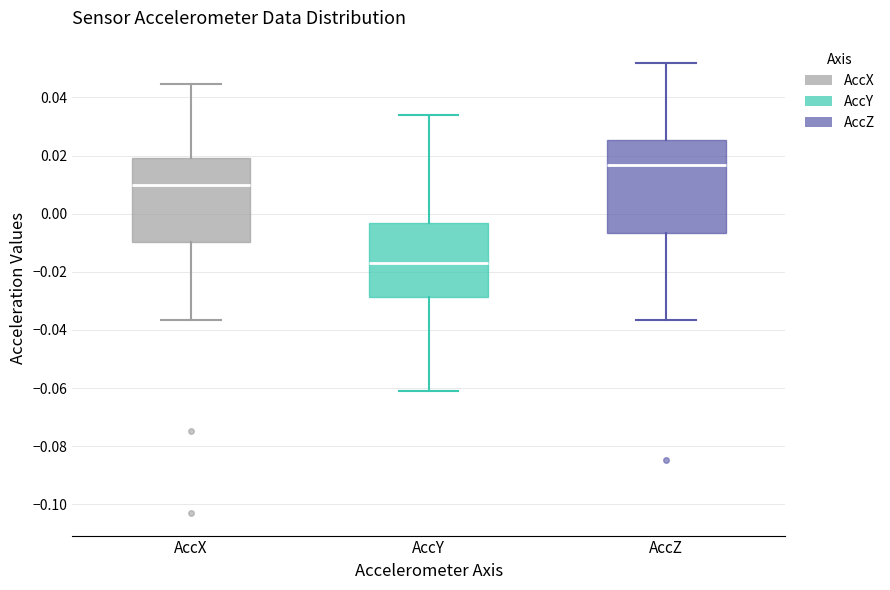

Which box has the highest median line?

AccZ